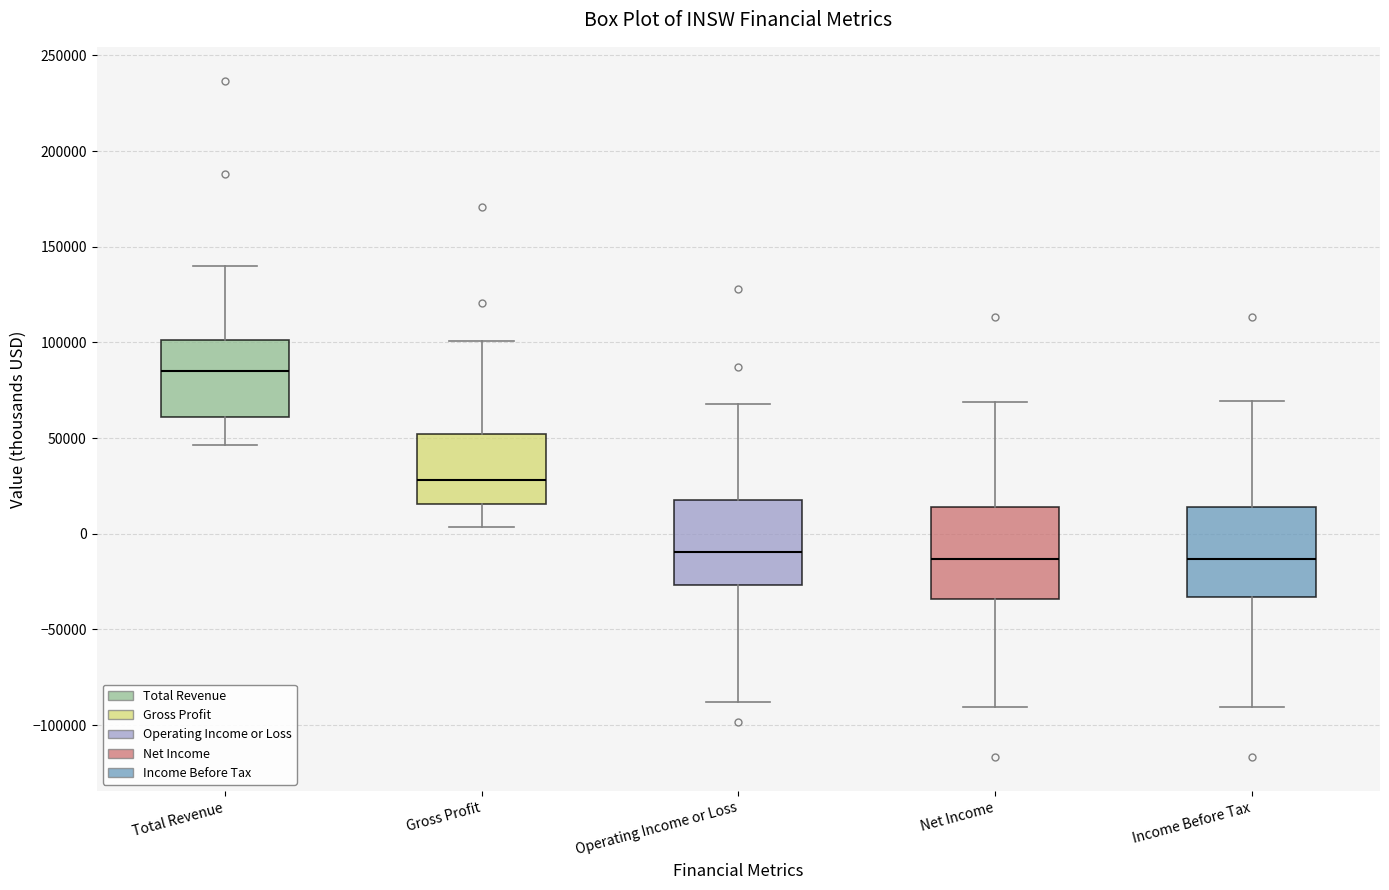

Which box has the highest median line?

Total Revenue